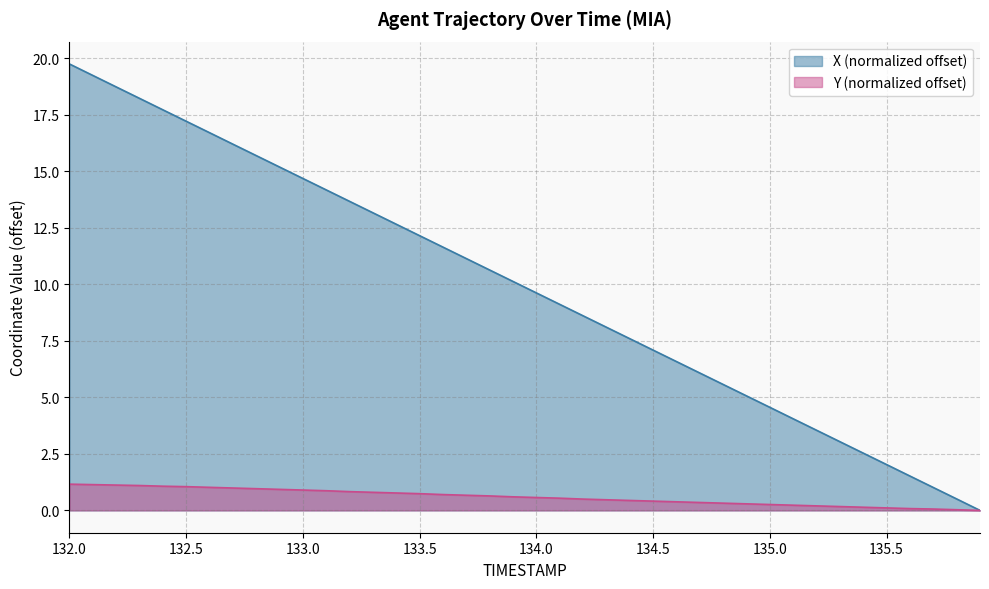

What is the spread (max minus min) of values at 134.8?

5.2